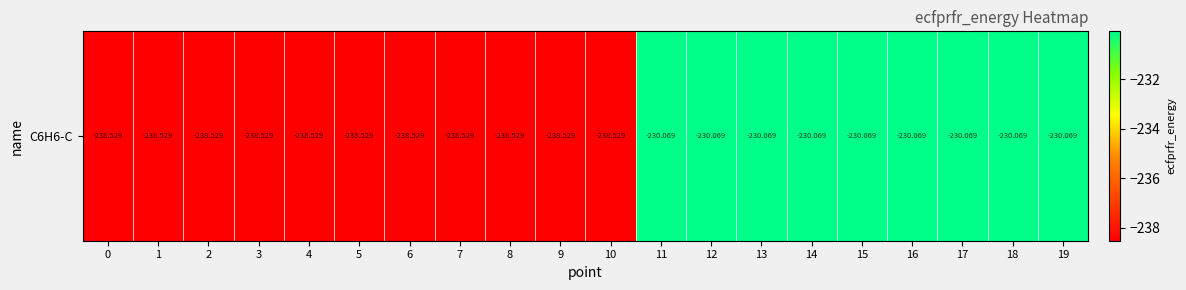

At which label is the value closest to -234?

13